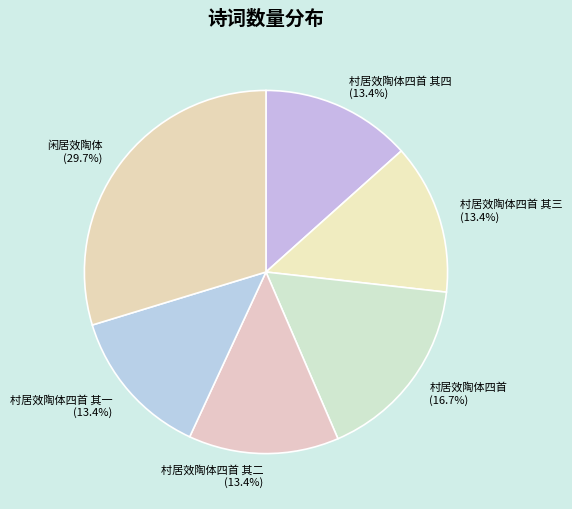

To the nearest percent, what percentage of the pie is 村居效陶体四首 其三?

13%